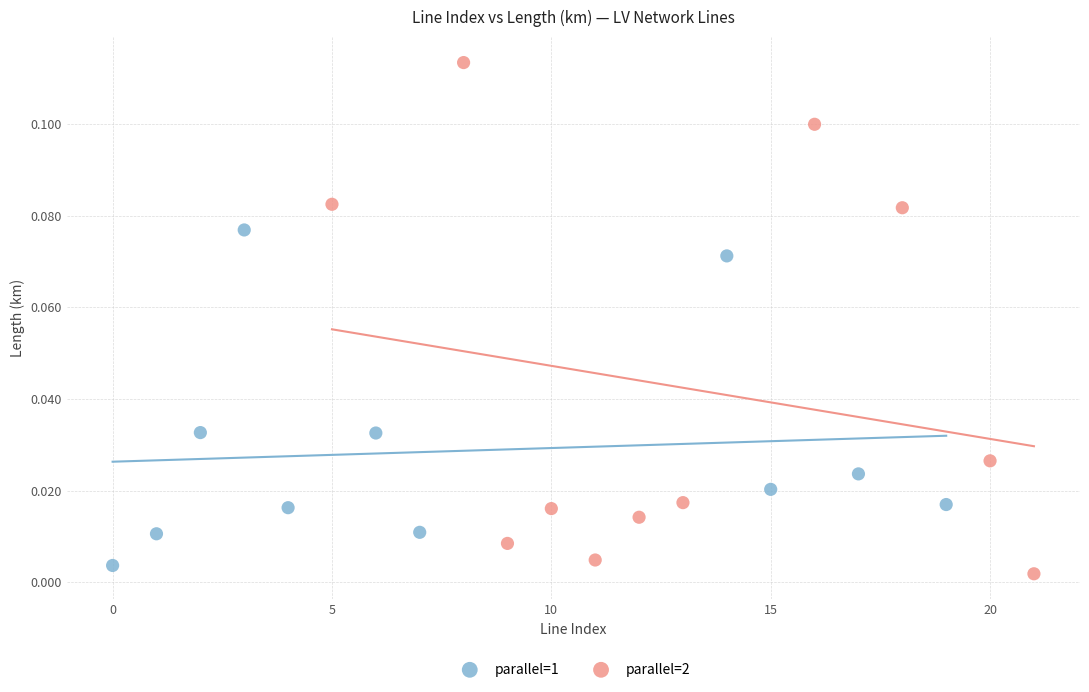

Which series reaches the maximum Y coordinate?

parallel=2